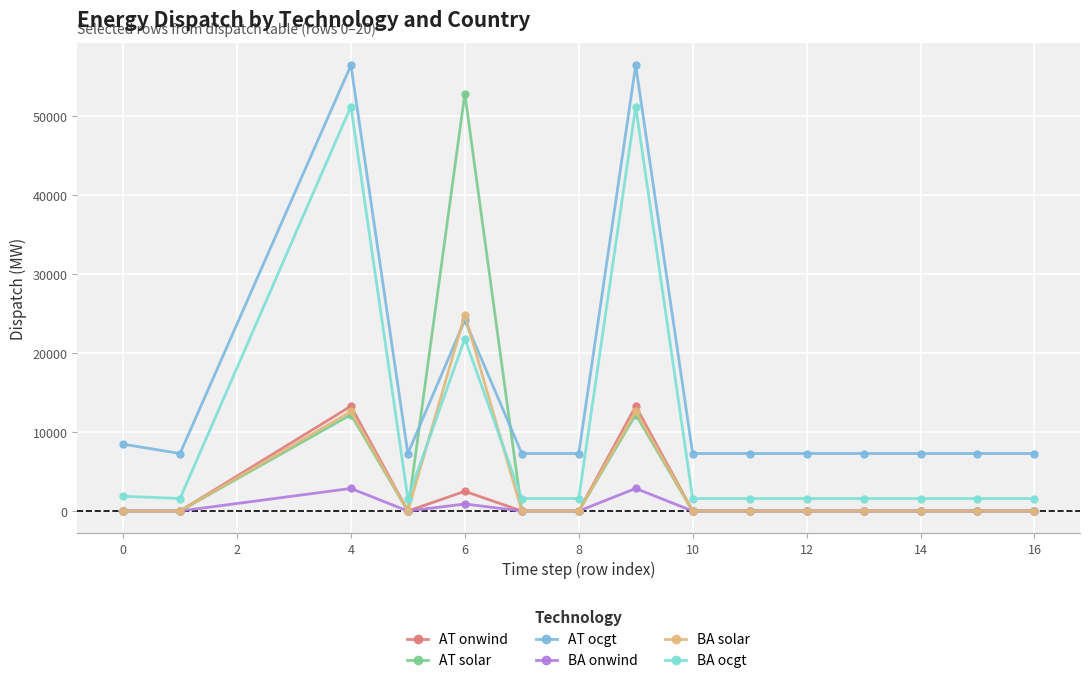

What is the lowest value of the BA ocgt series?

1585.0